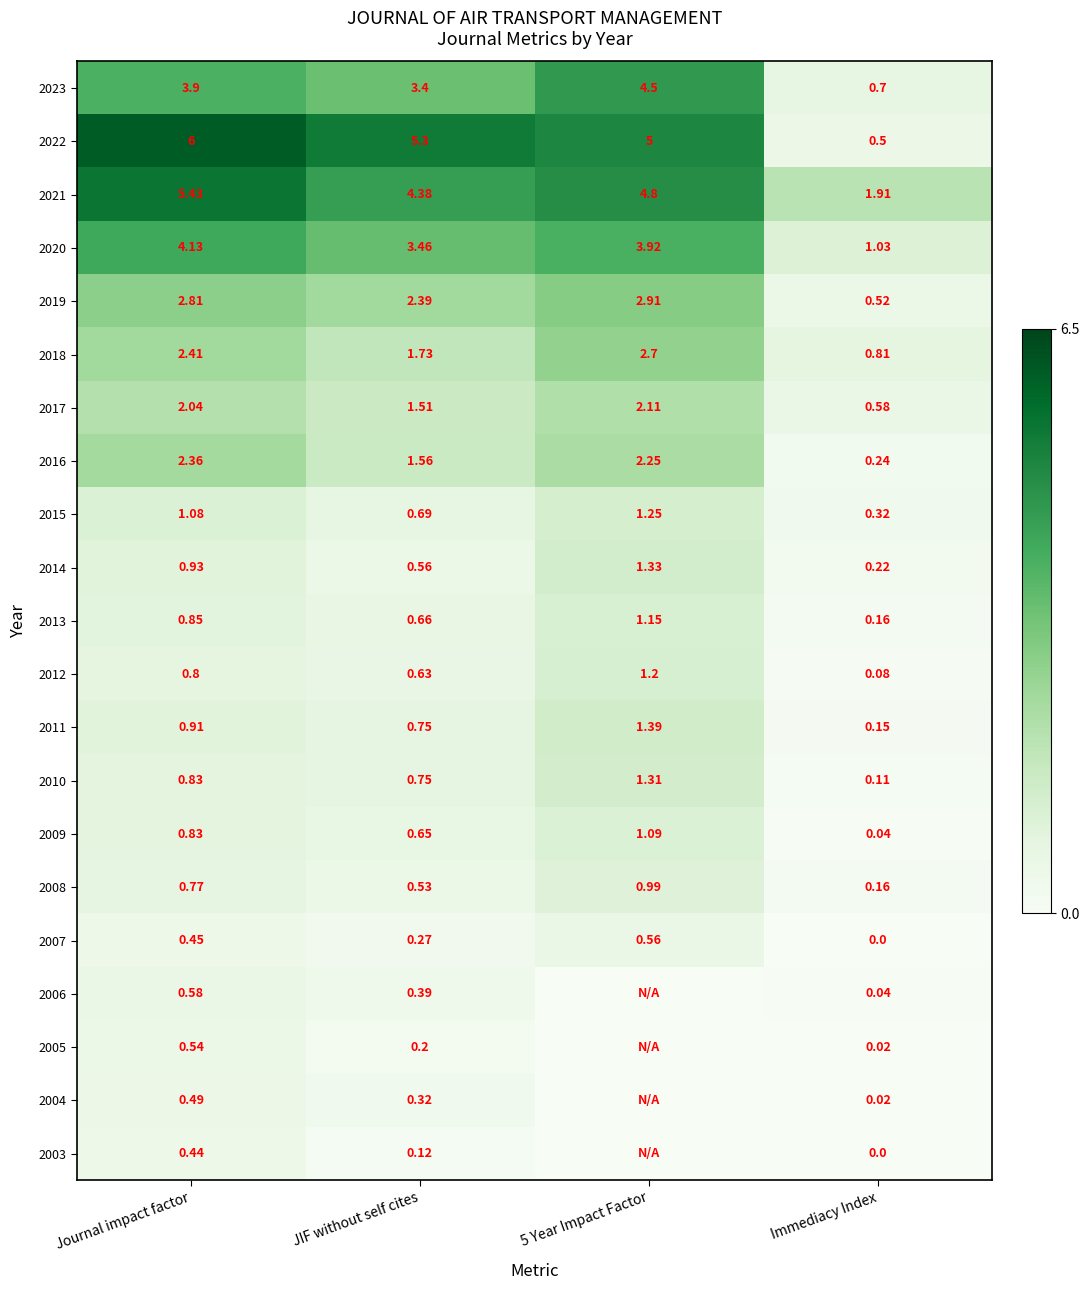

At which label does 2015 first exceed 1?

Journal impact factor